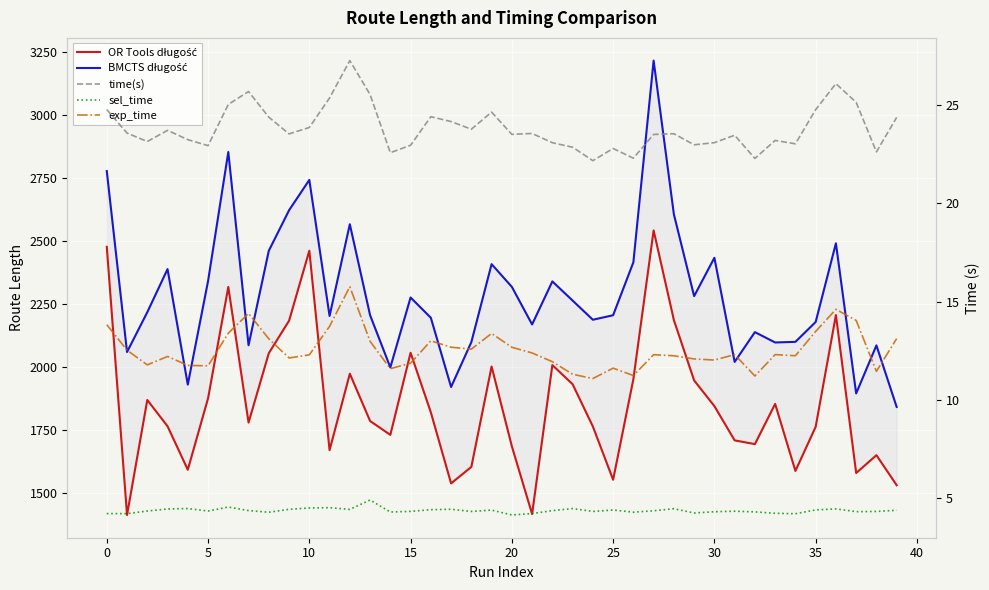

What is the minimum value for OR Tools długość?

1413.1